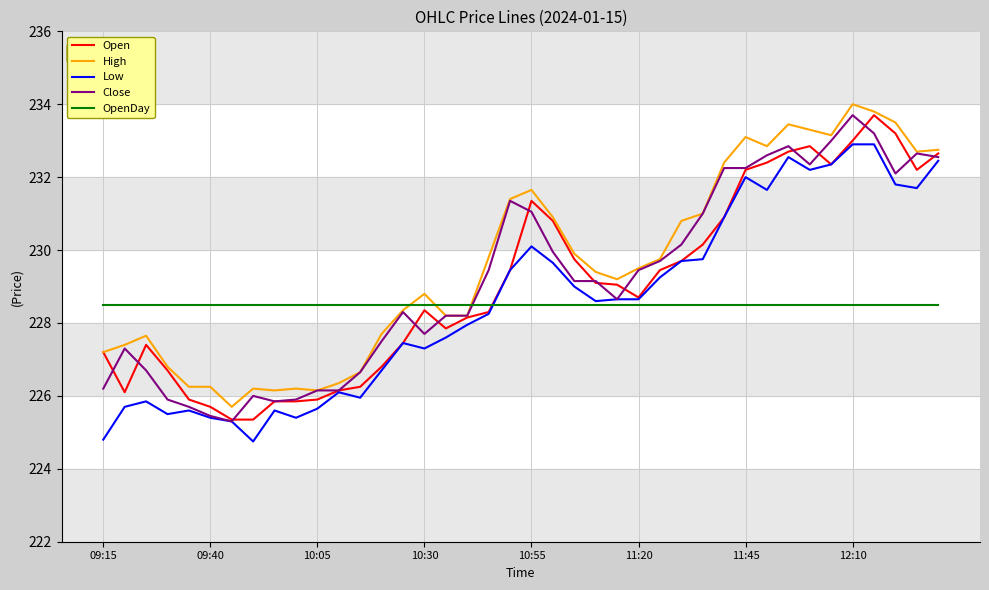

What is the maximum value shown in the chart?

234.0